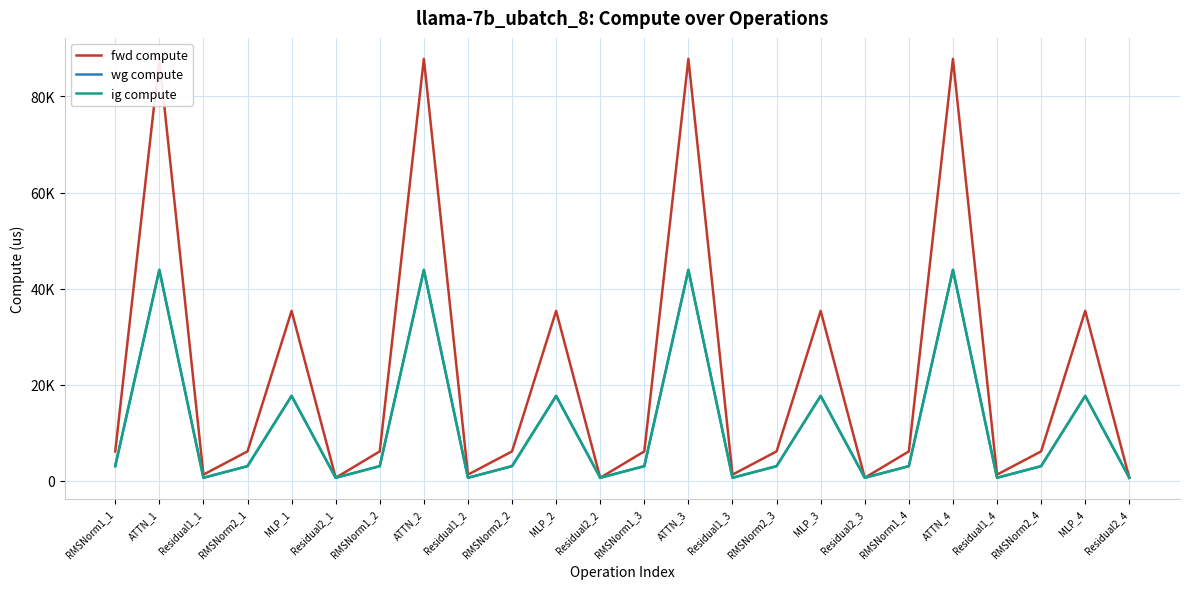

What position from the left is Residual2_2?

12